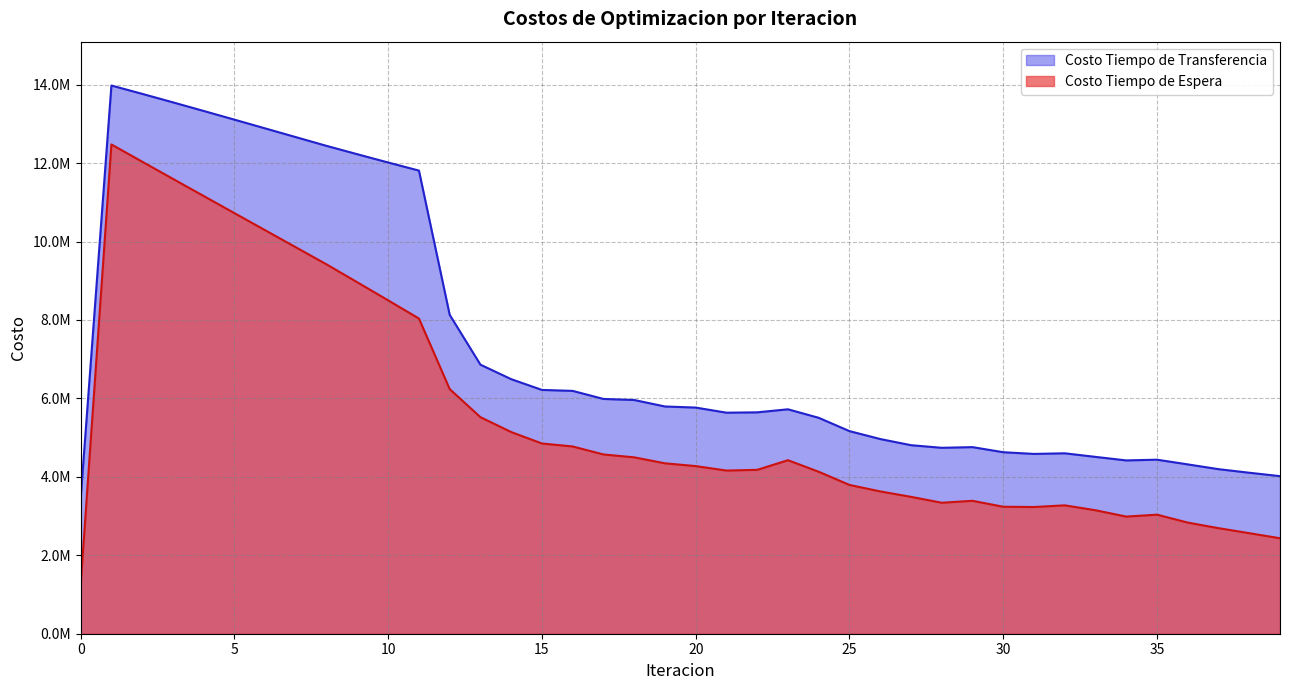

What are all the series names shown in the legend?

Costo Tiempo de Transferencia, Costo Tiempo de Espera